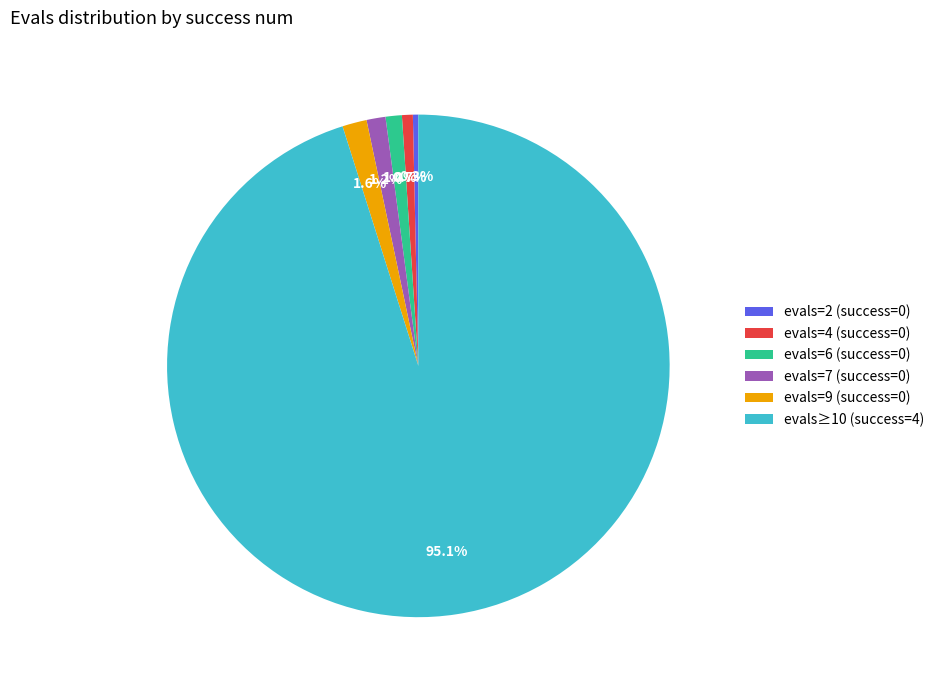

Between evals=2 (success=0) and evals=6 (success=0), which is larger?

evals=6 (success=0)